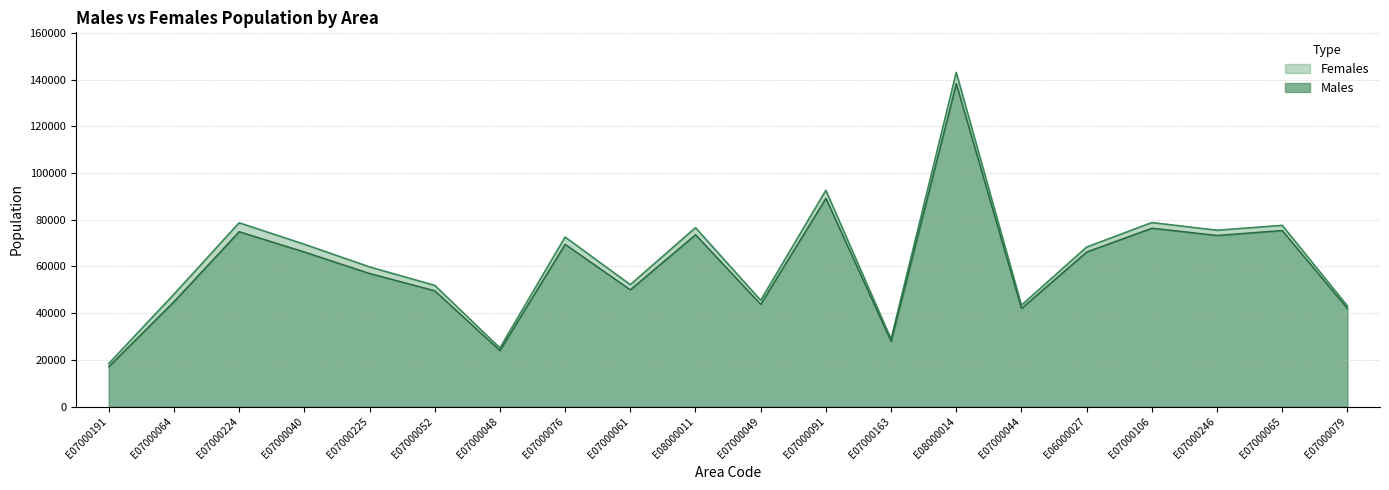

Rank the series at E07000224 from lowest to highest value.

Males, Females